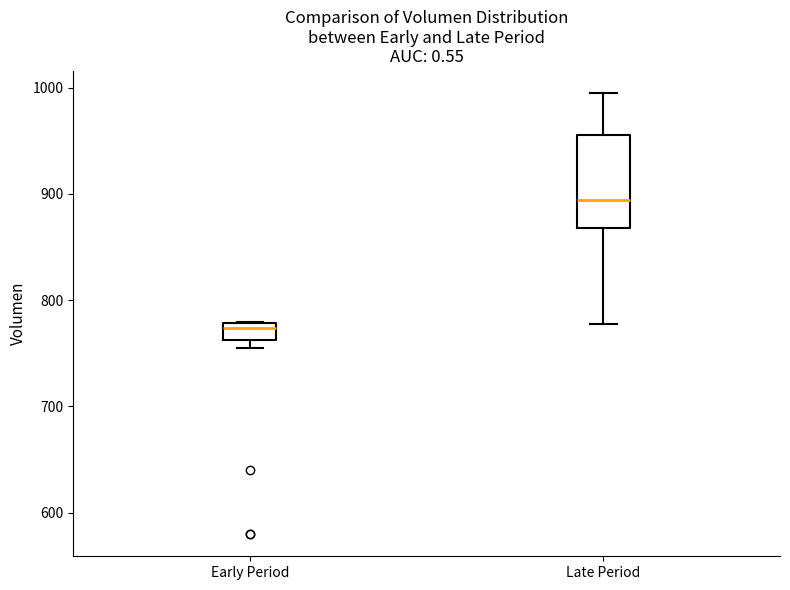

Which box is the tallest, from its lower edge to its upper edge?

Late Period